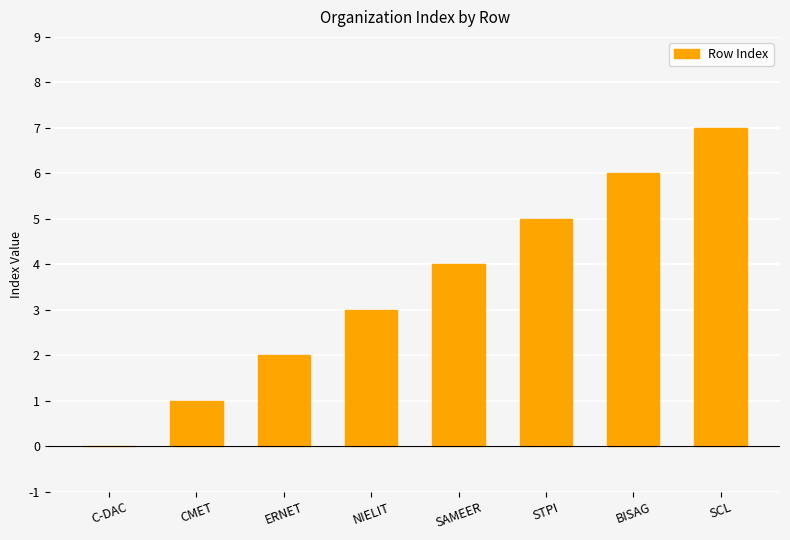

Read the value at BISAG.

6